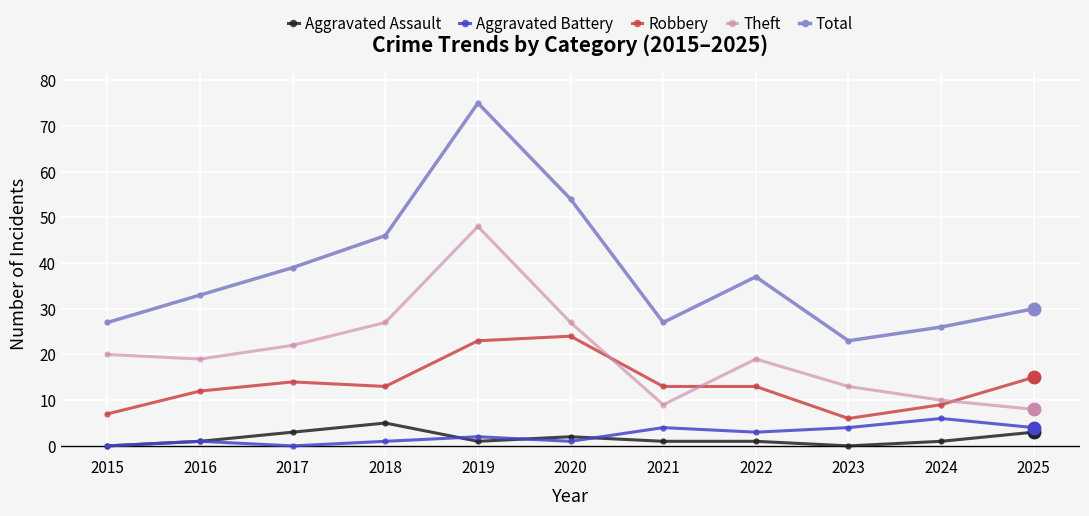

Reading left to right, list all the values displayed in this chart.

Aggravated Assault: 2015=0	2016=1	2017=3	2018=5	2019=1	2020=2	2021=1	2022=1	2023=0	2024=1	2025=3
Aggravated Battery: 2015=0	2016=1	2017=0	2018=1	2019=2	2020=1	2021=4	2022=3	2023=4	2024=6	2025=4
Robbery: 2015=7	2016=12	2017=14	2018=13	2019=23	2020=24	2021=13	2022=13	2023=6	2024=9	2025=15
Theft: 2015=20	2016=19	2017=22	2018=27	2019=48	2020=27	2021=9	2022=19	2023=13	2024=10	2025=8
Total: 2015=27	2016=33	2017=39	2018=46	2019=75	2020=54	2021=27	2022=37	2023=23	2024=26	2025=30